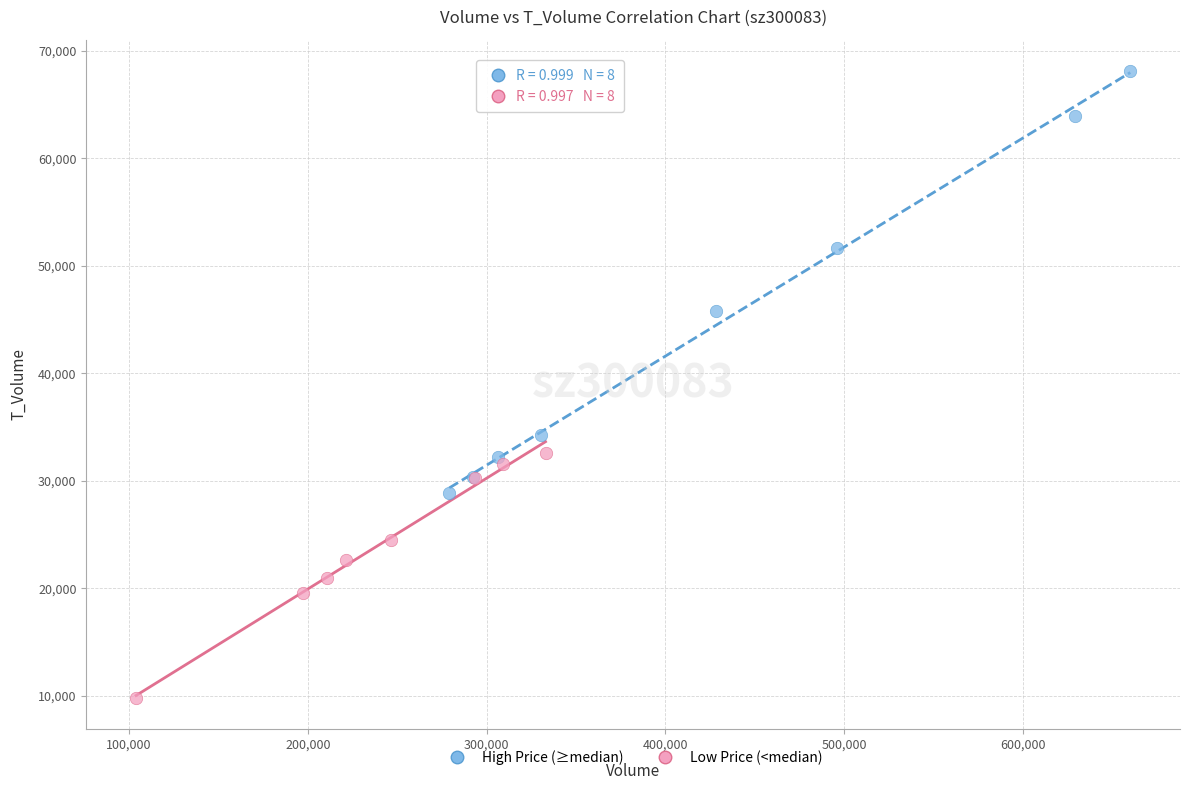

Which series contains the lowest Y value?

Low Price (<median)